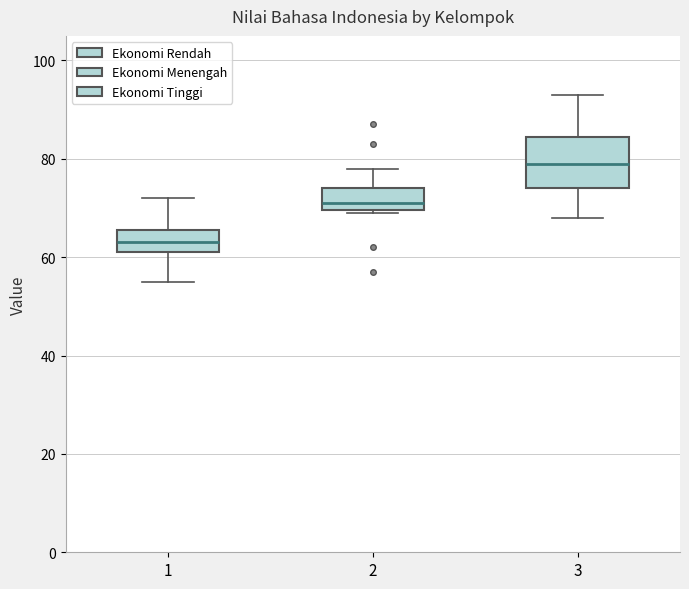

Reading left to right, read every box against the y-axis: the position of its median line, the range the box covers, and the ends of its whiskers. The values are not printed on the chart, so give them approximately, as read against the axis.

1: median 64, box 62 to 66, whiskers 56 to 72
2: median 72, box 70 to 74, whiskers 70 to 78
3: median 80, box 74 to 84, whiskers 68 to 94